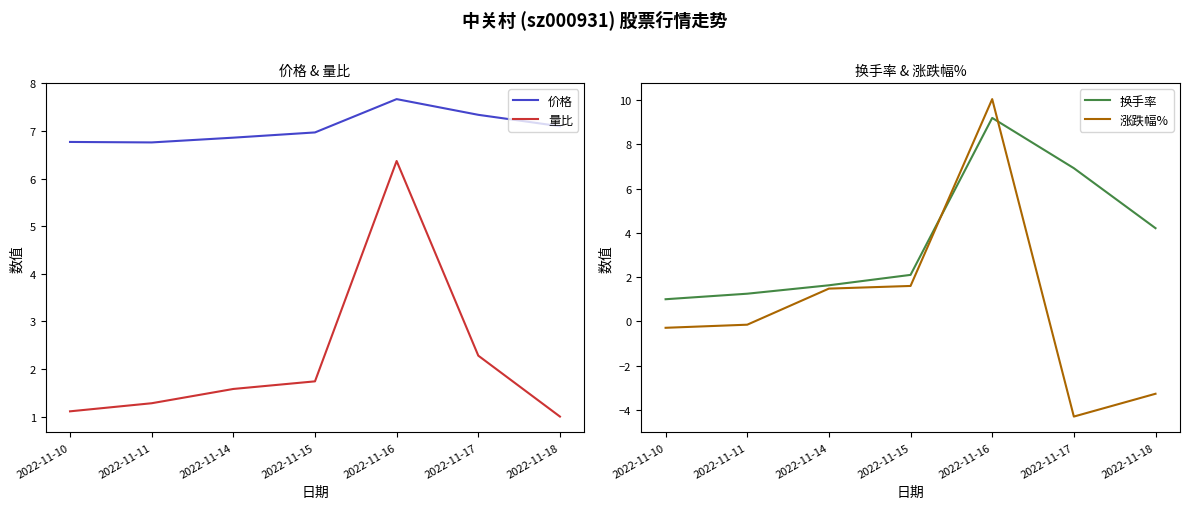

What is the average value of the 换手率 series?

3.8